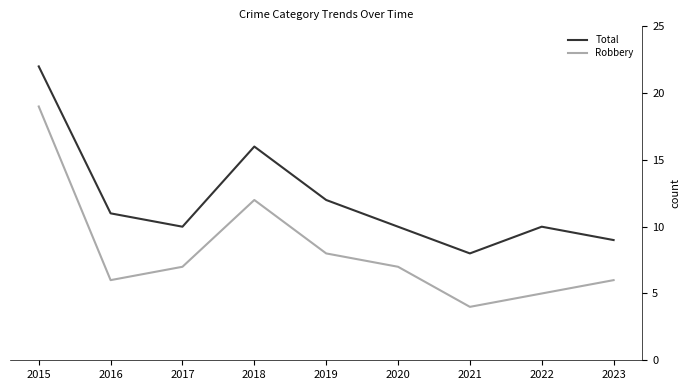

Reading left to right, what are all the values shown in this chart?

Total: 2015=22	2016=11	2017=10	2018=16	2019=12	2020=10	2021=8	2022=10	2023=9
Robbery: 2015=19	2016=6	2017=7	2018=12	2019=8	2020=7	2021=4	2022=5	2023=6